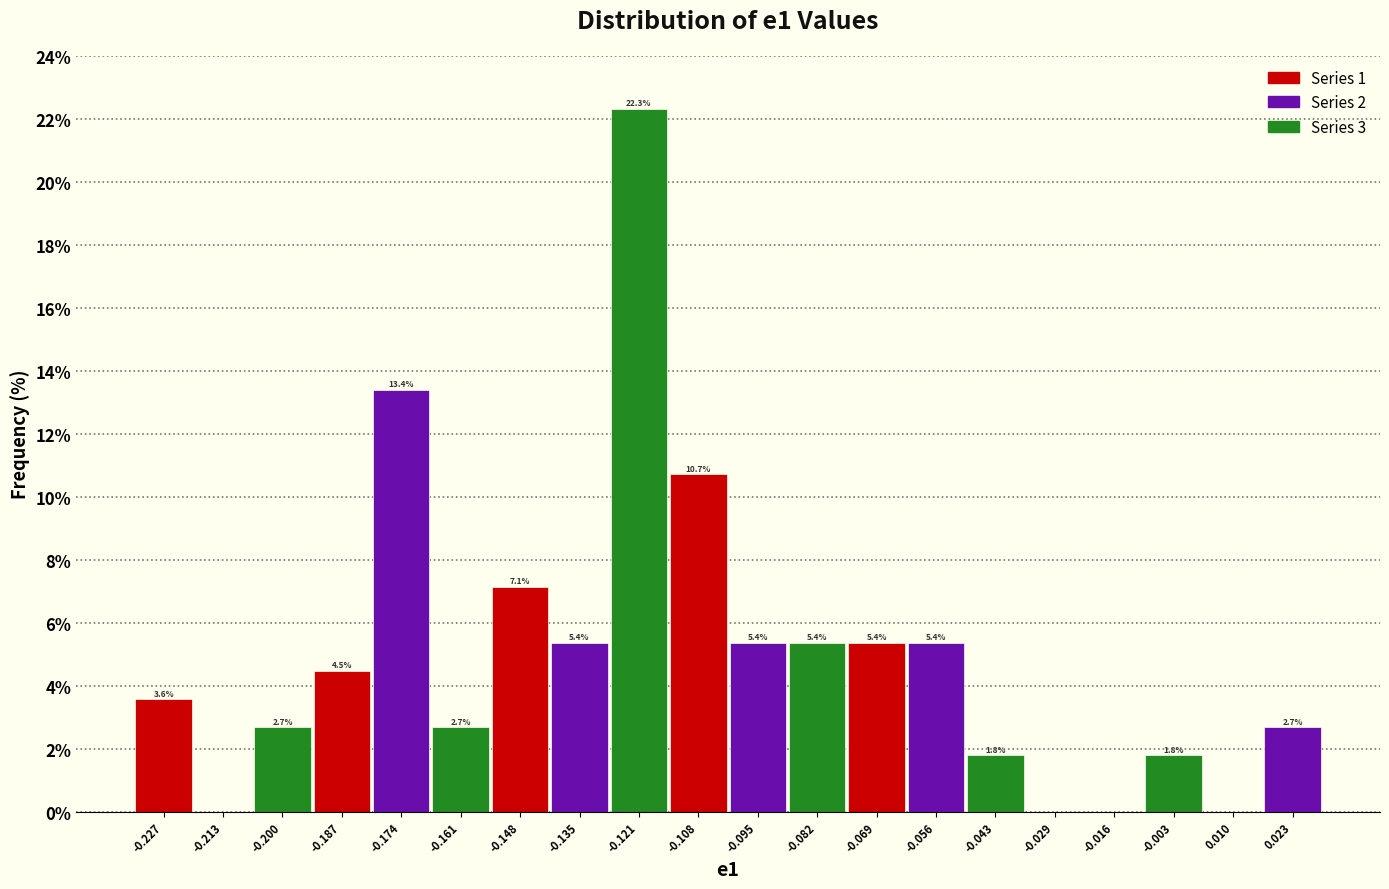

Over which range of the x-axis is the bar tallest?

-0.128 to -0.114